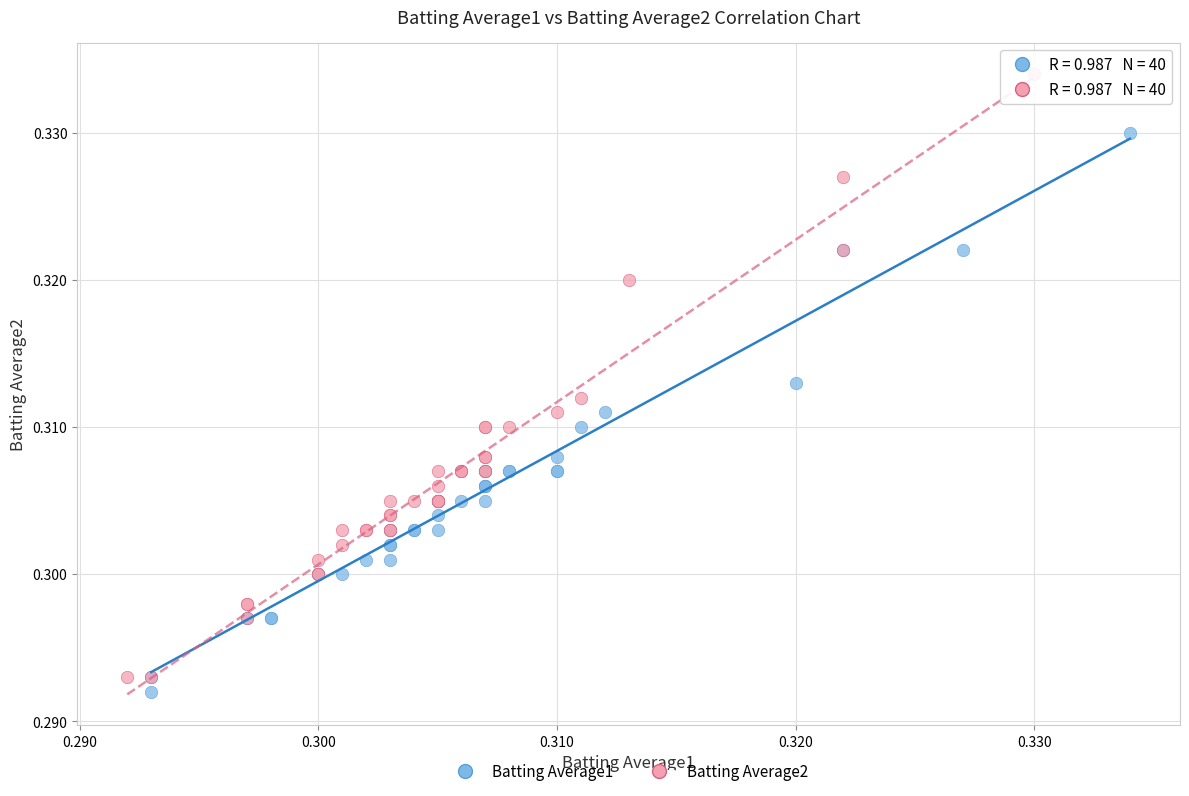

Which series contains the lowest Y value?

Batting Average1